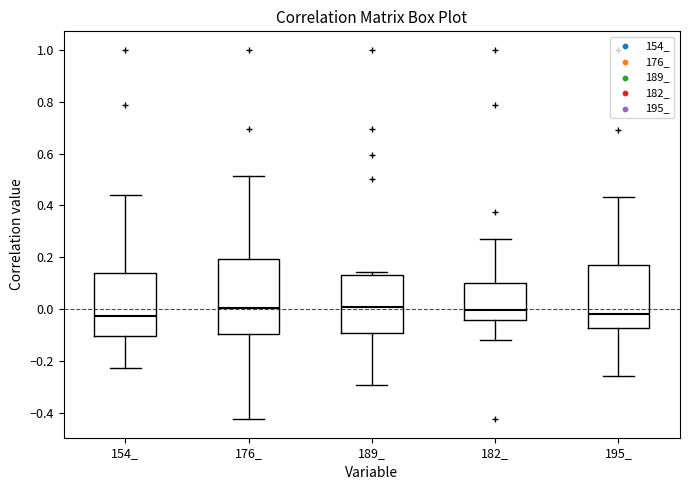

Comparing the boxes themselves (not the whiskers), which one is the tallest?

176_